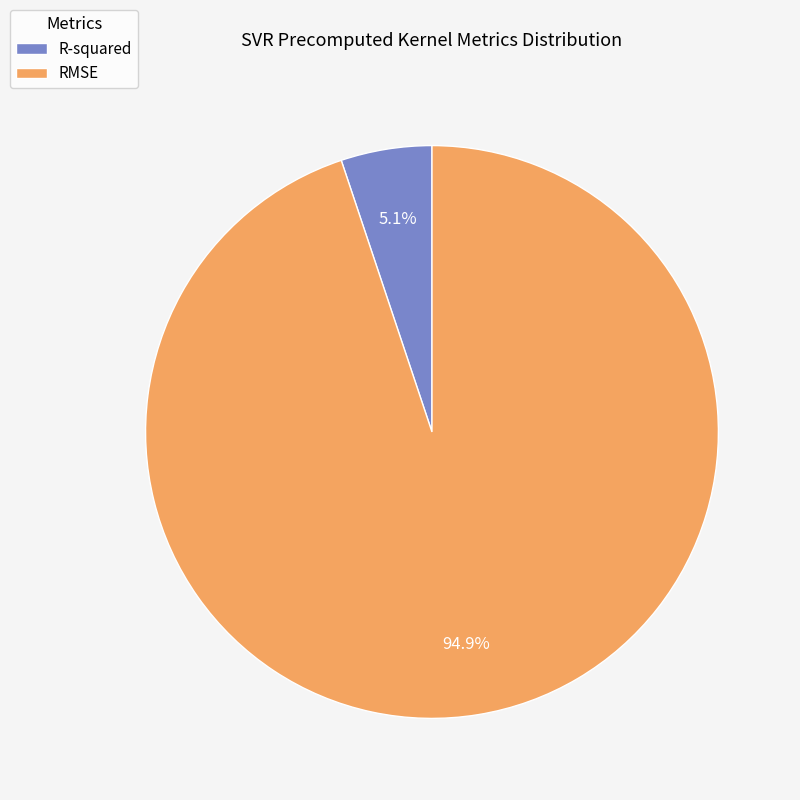

Is it true that RMSE is 99% of the pie?

False